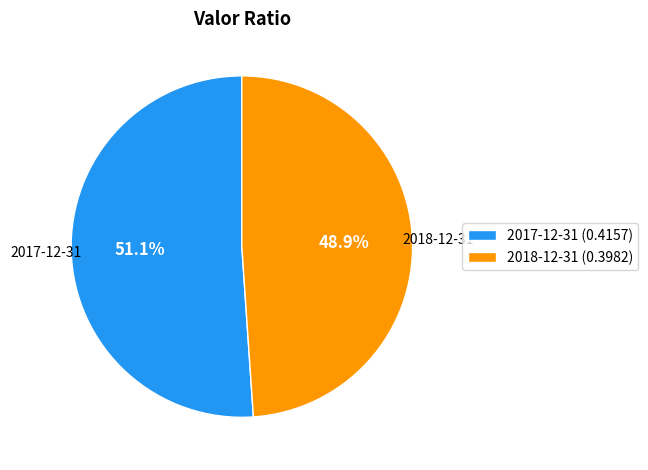

To the nearest percent, what percentage of the pie is 2017-12-31?

51%